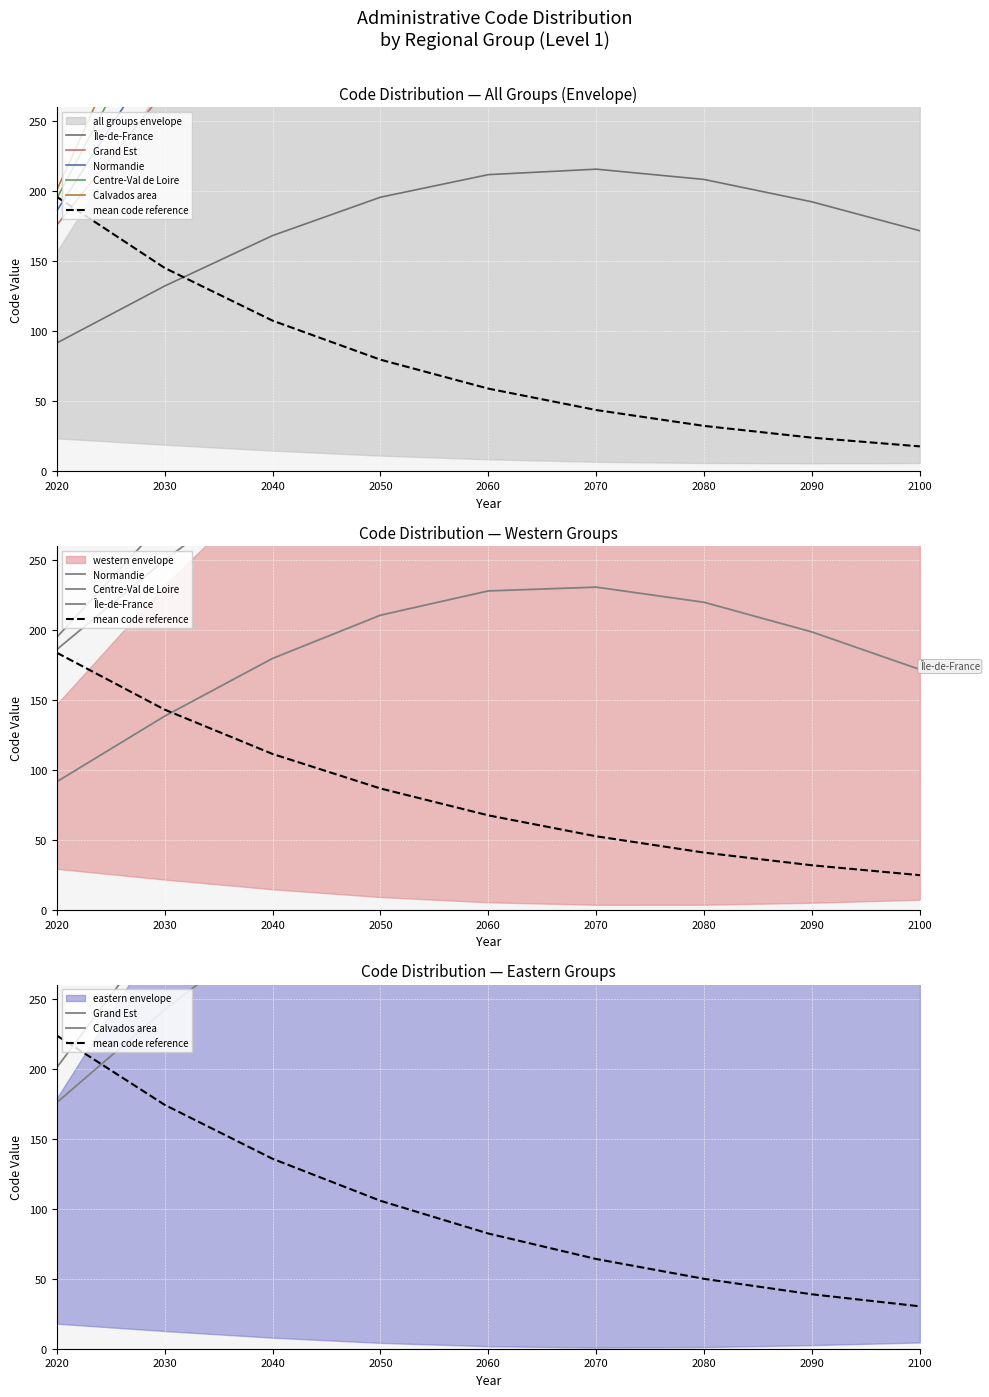

At how many categories does at least one series exceed 134?

9